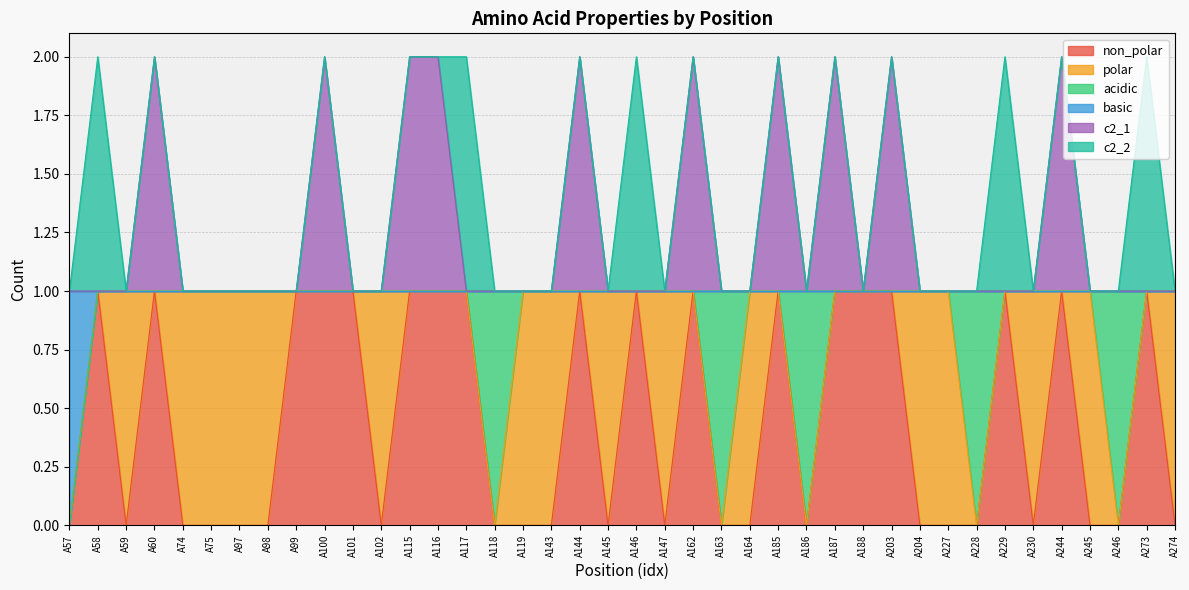

Count the non_polar values in the range 0 to 1.

40